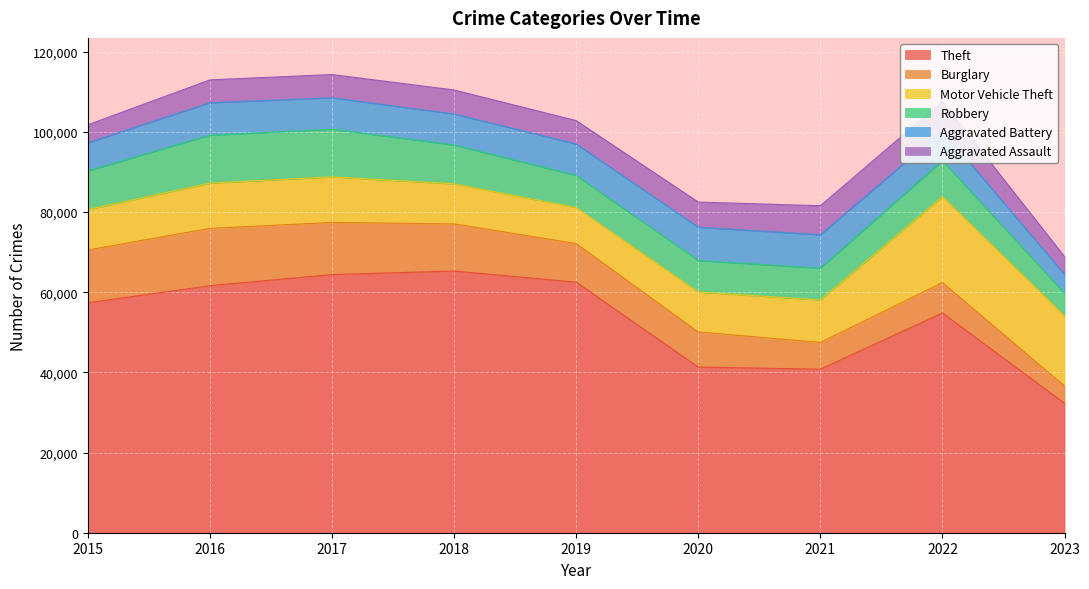

What is the value of the Burglary point at the 5th from the left?

9638